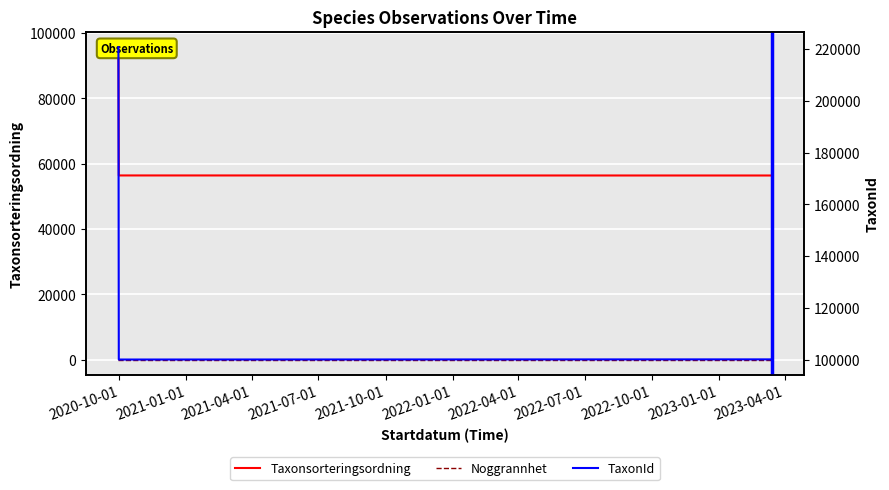

Does the chart display data point markers on the line(s)?

No